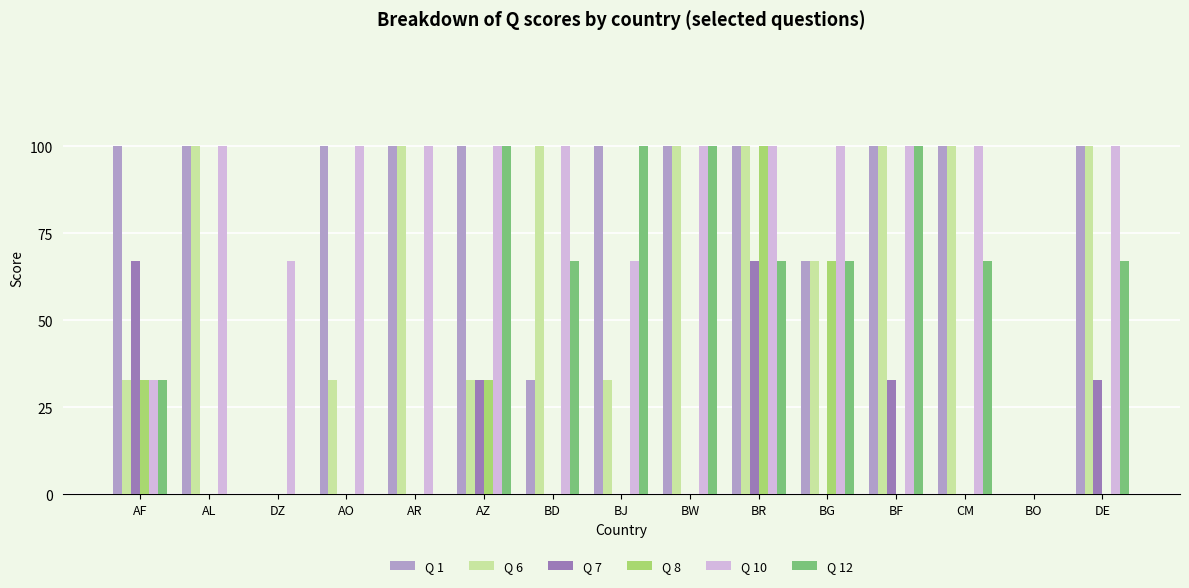

What is the highest value of the Q 7 series?

67